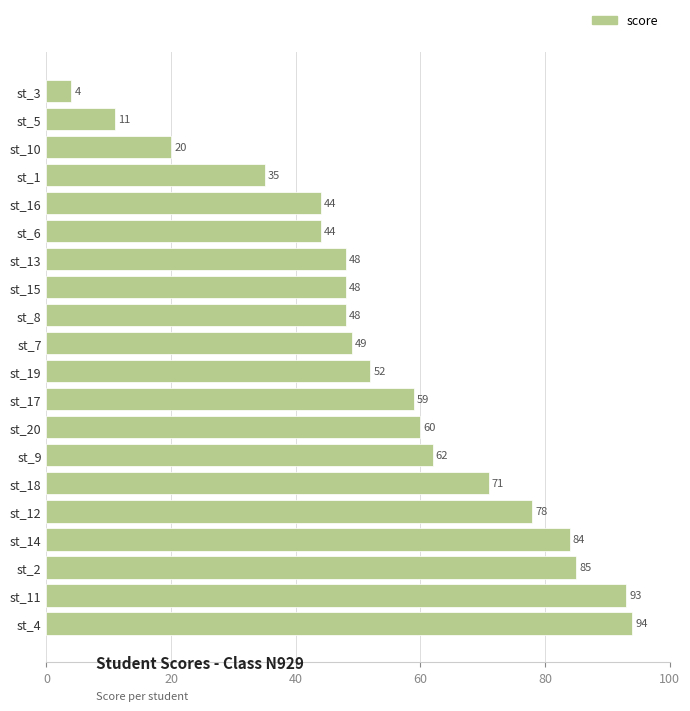

What is the difference between the maximum and second lowest values?

83